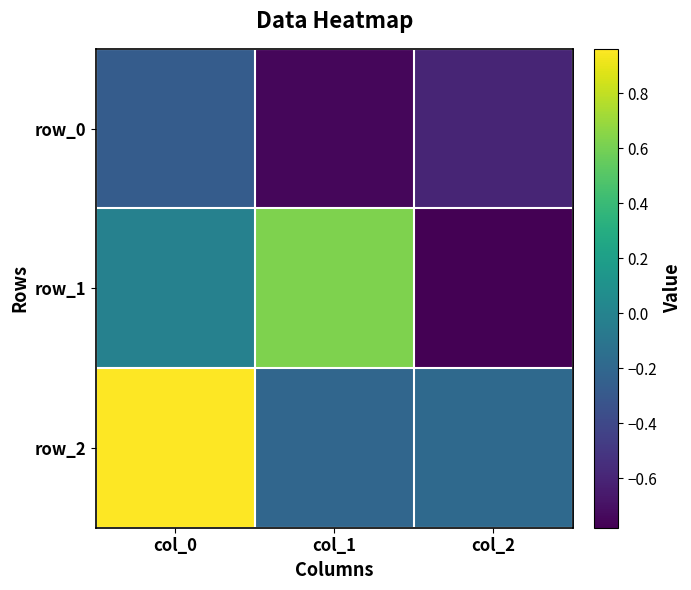

The value of row_0 at col_1 is -1.2. True or false?

False